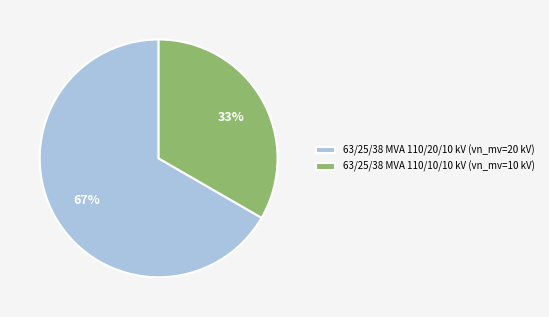

Does 63/25/38 MVA 110/10/10 kV represent more than half of the total?

No